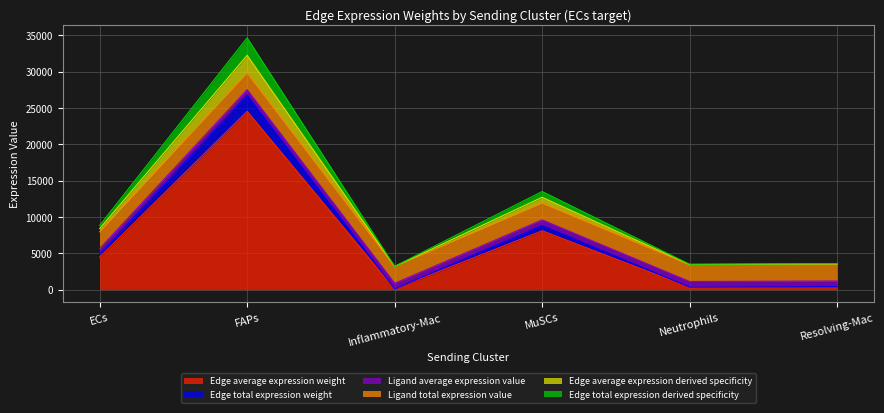

What is the difference between the highest and lowest values at FAPs?

10114.7